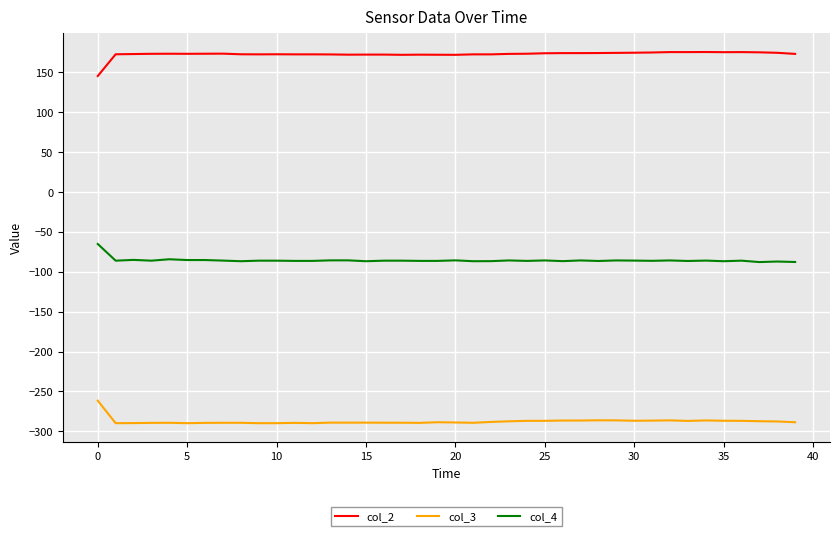

What is the difference between the maximum and minimum values in the col_4 series?

22.7